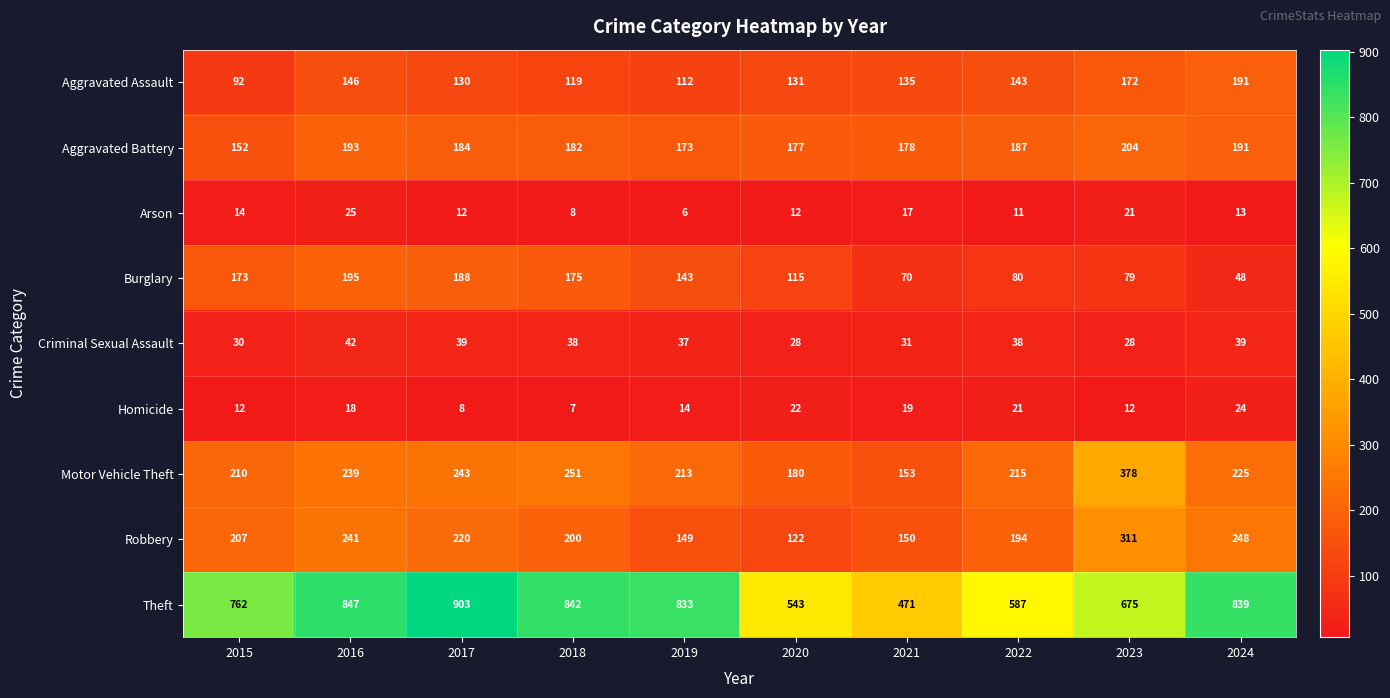

What is the difference between the Criminal Sexual Assault values at 2017 and 2015?

9